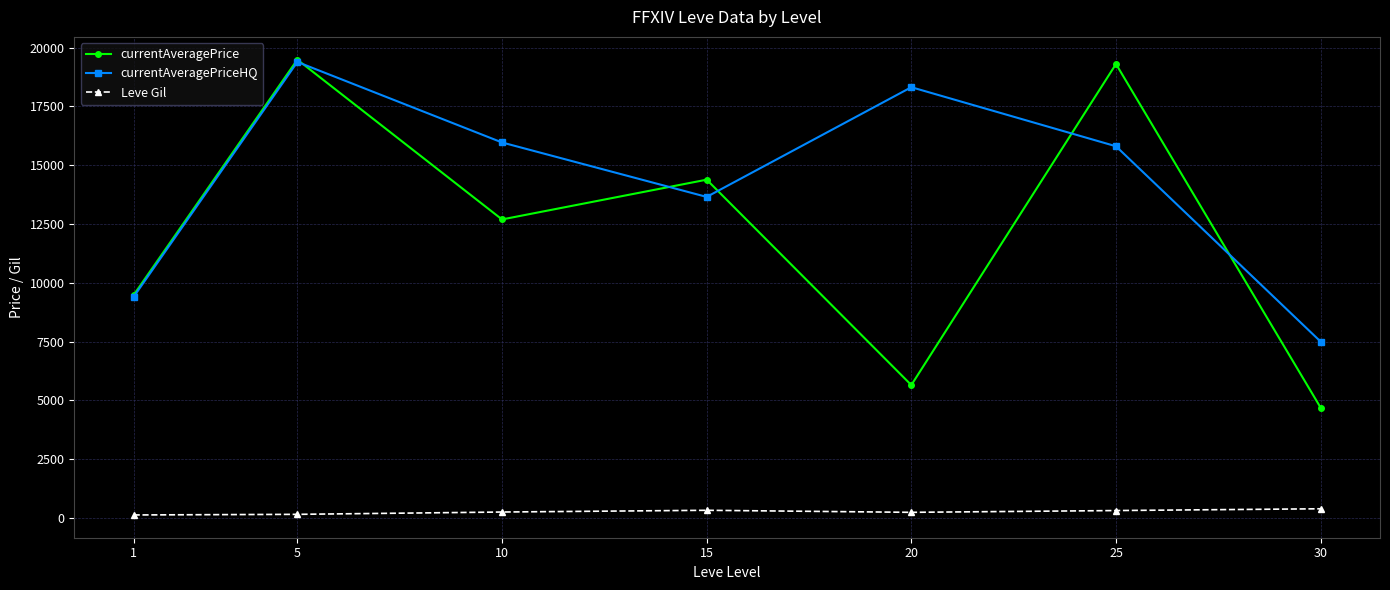

Which series has the largest total across all categories?

currentAveragePriceHQ